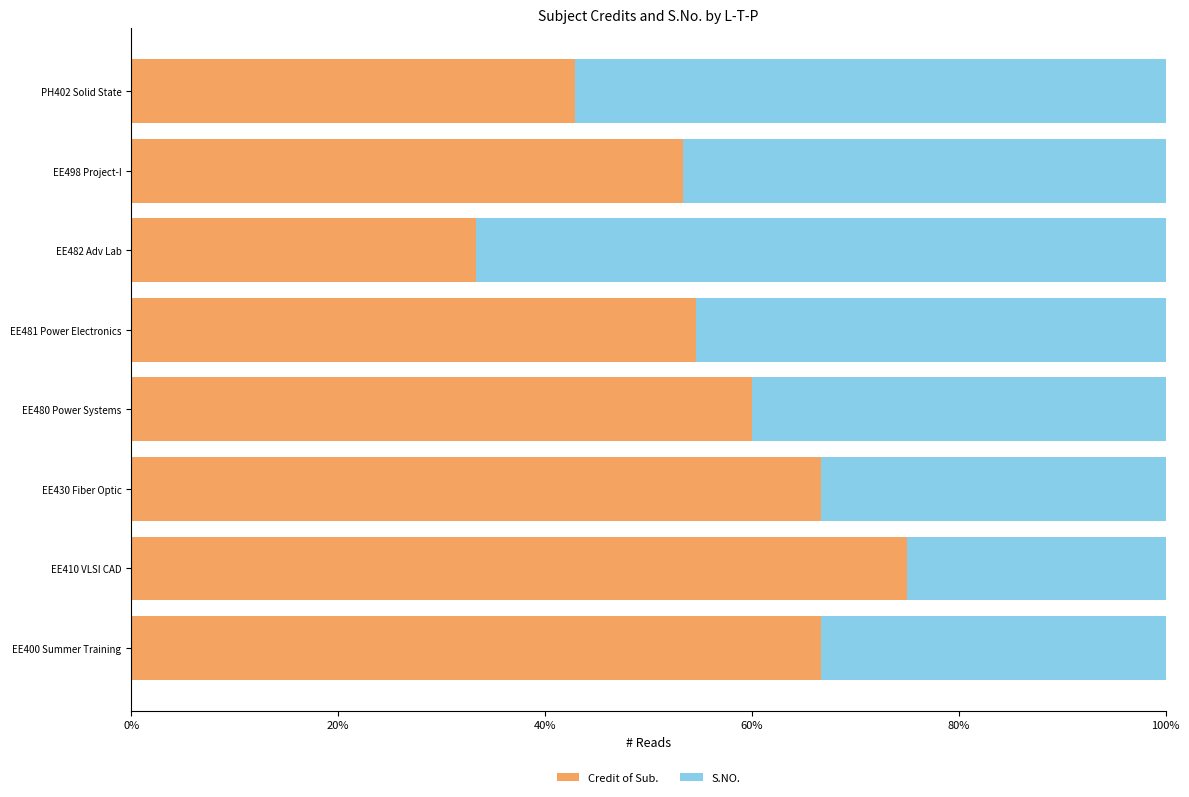

What are all the series names shown in the legend?

Credit of Sub., S.NO.